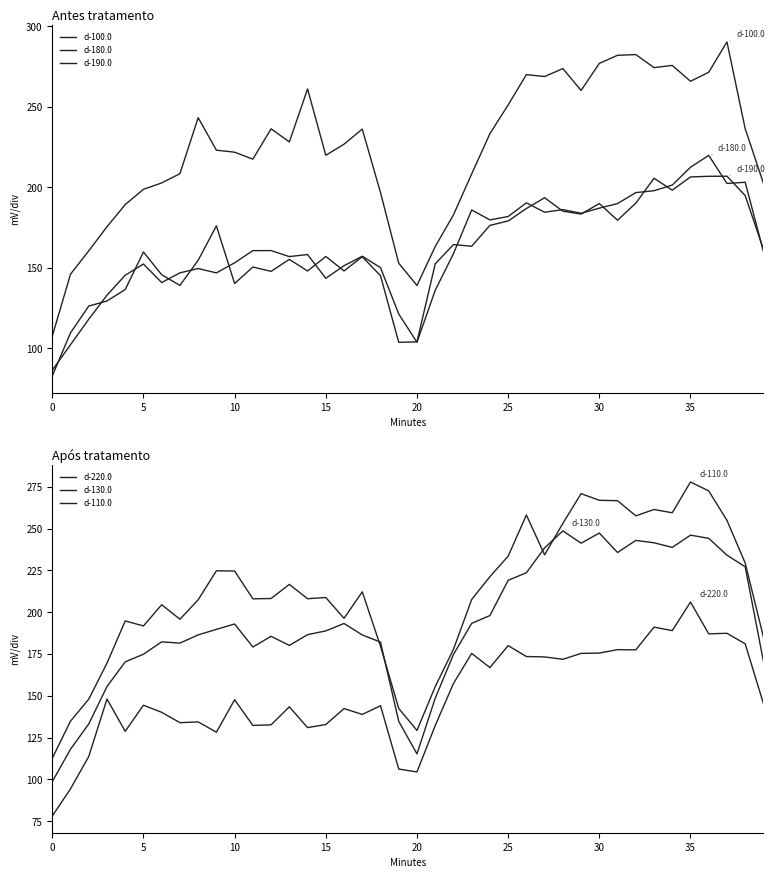

At 28, list the series in order from smallest to largest.

d-220.0, d-190.0, d-180.0, d-130.0, d-110.0, d-100.0